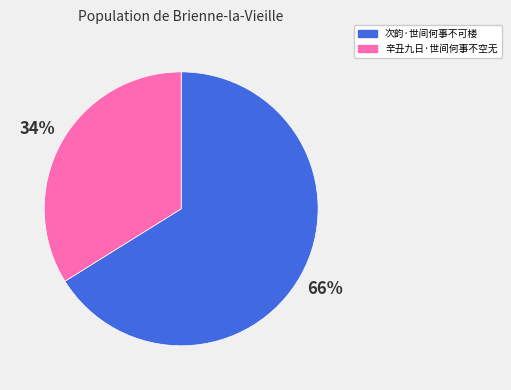

What percentage is the 辛丑九日·世间何事不空无 slice, to the nearest percent?

34%